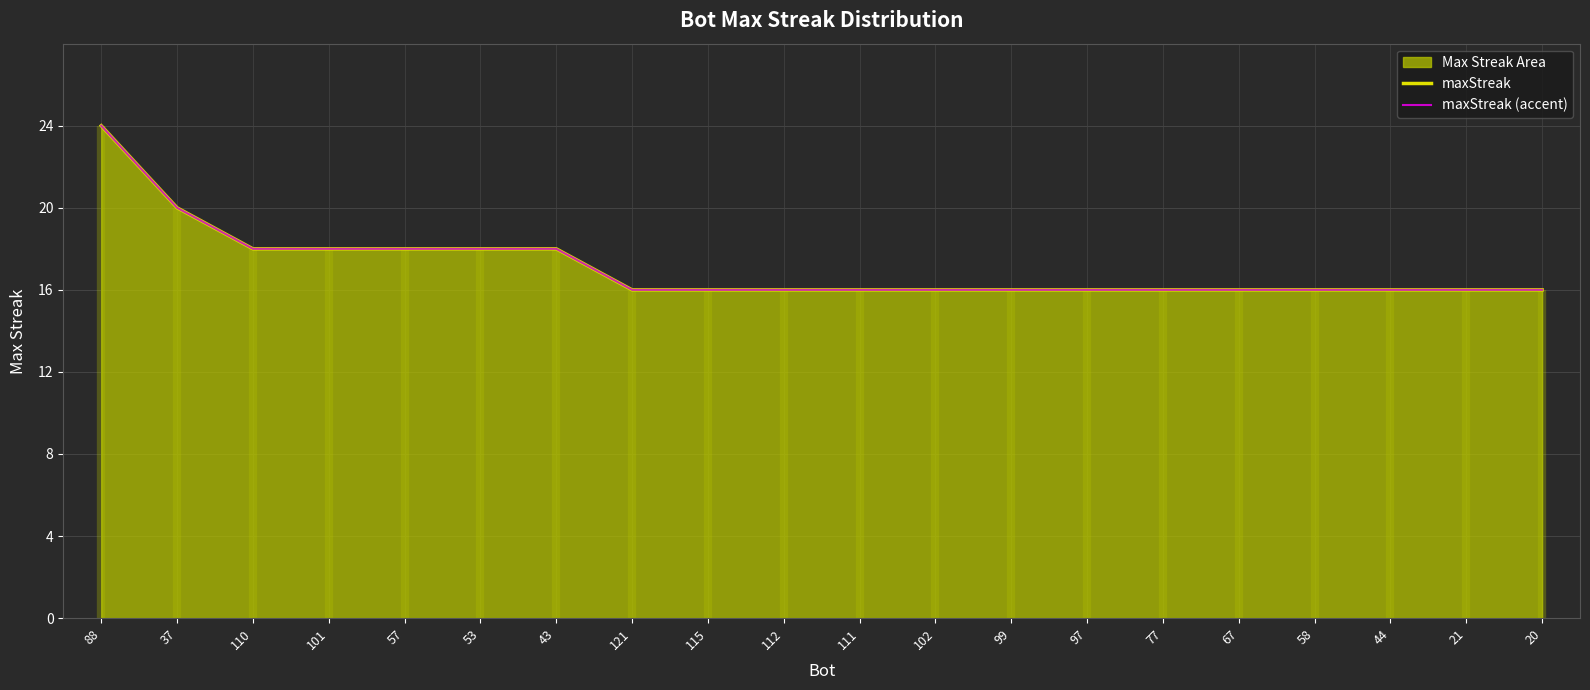

Which series has the largest total across all categories?

maxStreak trend